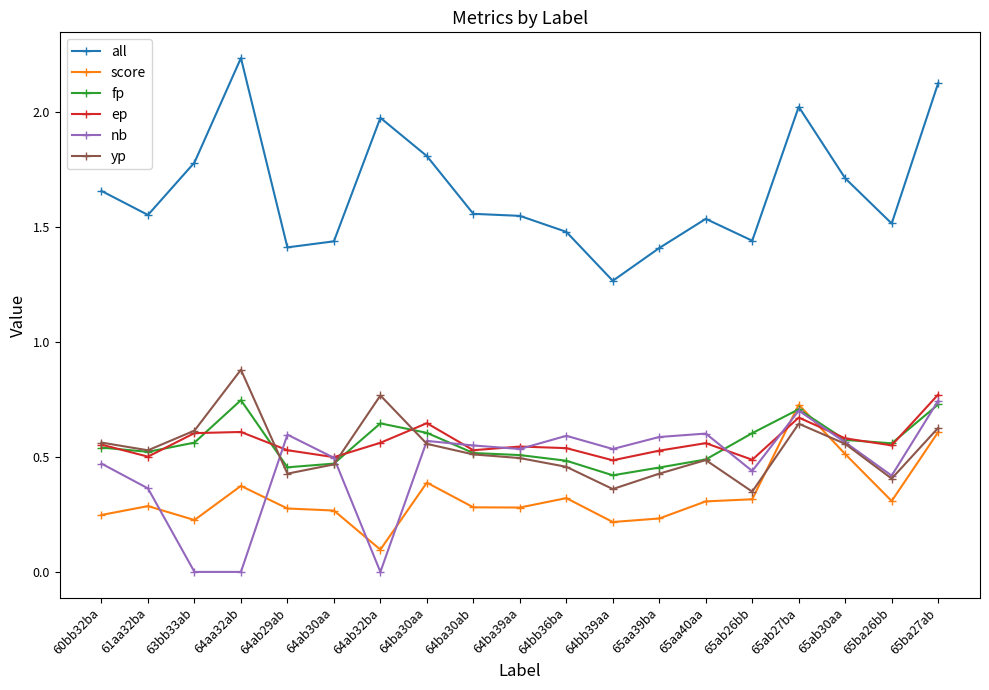

True or false: score and ep intersect in this chart.

True